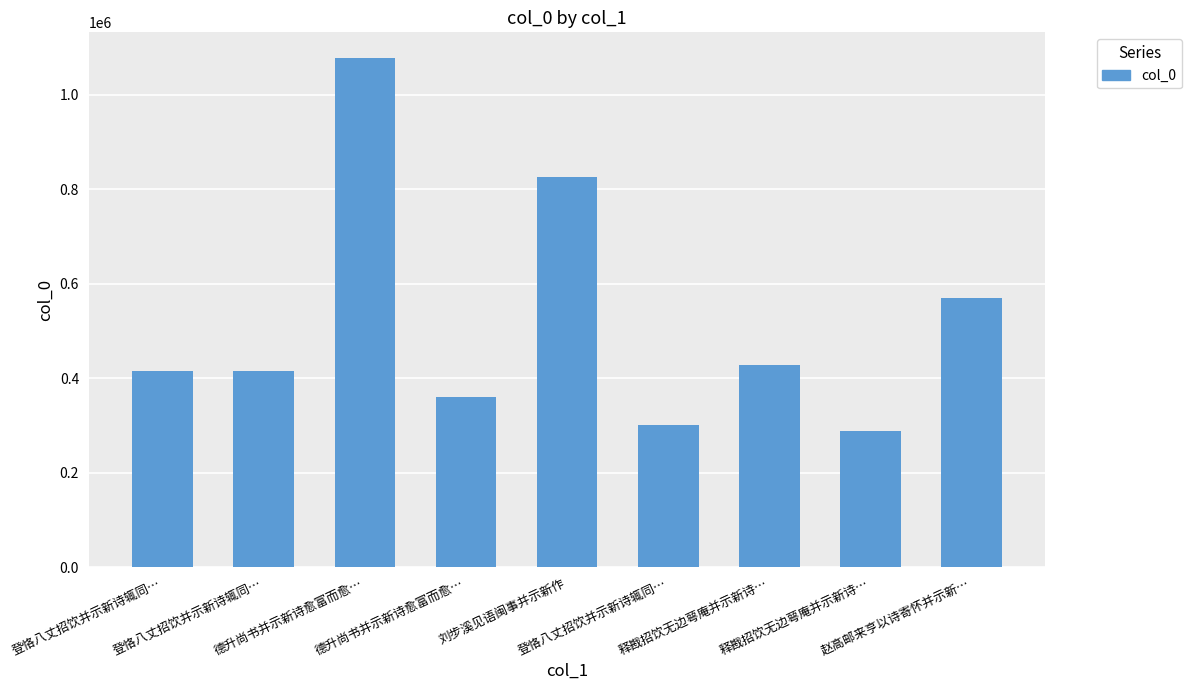

Between 登恪八丈招饮并示新诗辄同… and 赵高邮来亨以诗寄怀并示新…, which is larger?

赵高邮来亨以诗寄怀并示新…